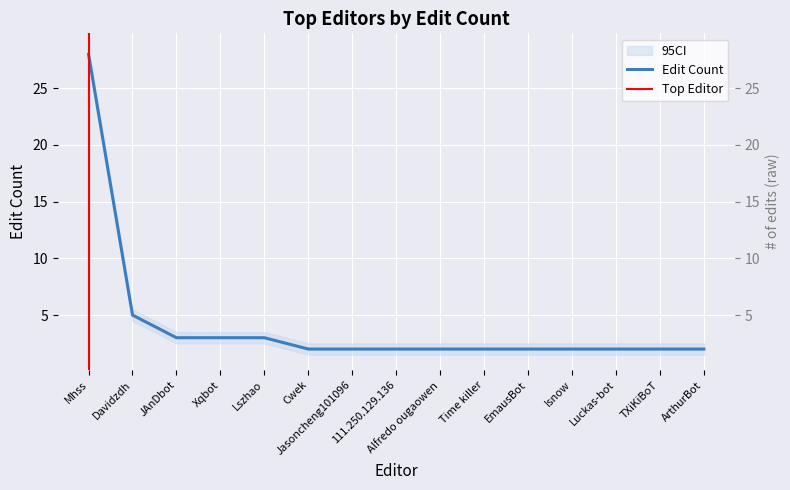

How many lines are shown in the chart?

1